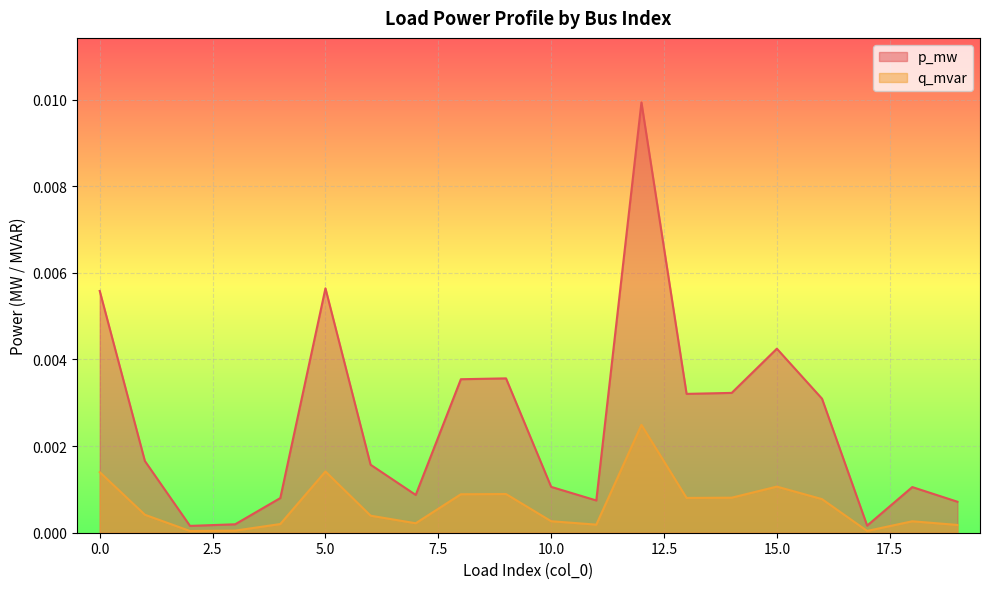

True or false: p_mw has a value of 0.0 at 9.

True